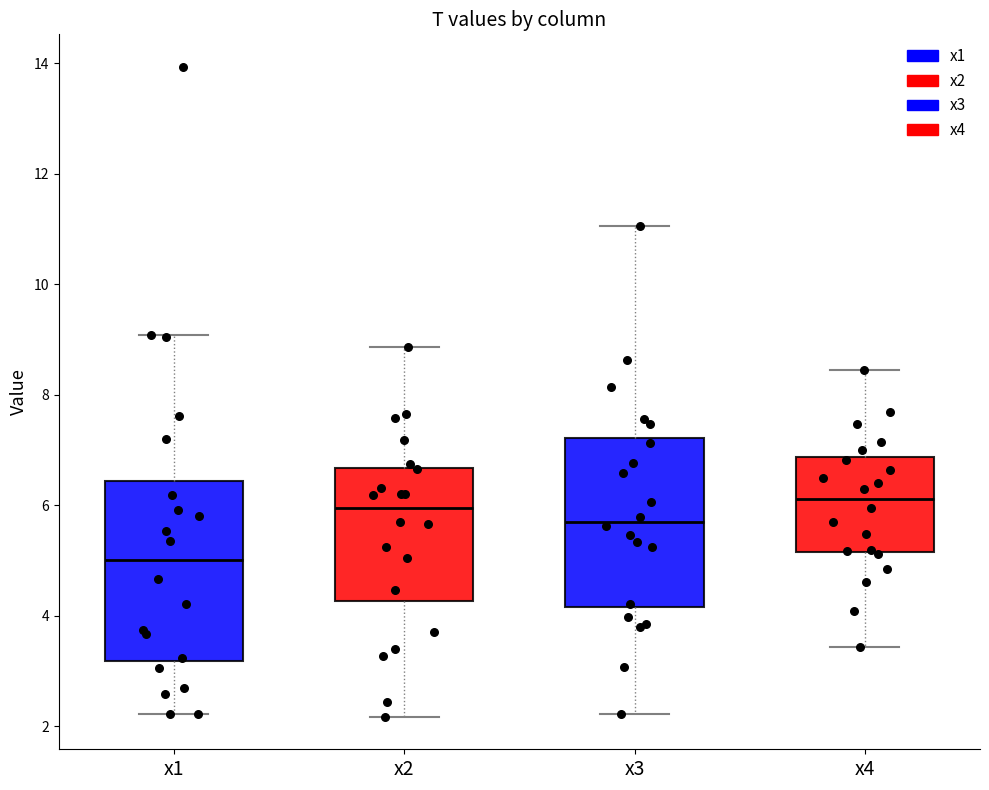

Where does the upper whisker of the box for x4 end on the y-axis? The values are not printed on the chart, so give them approximately, as read against the axis.

8.4